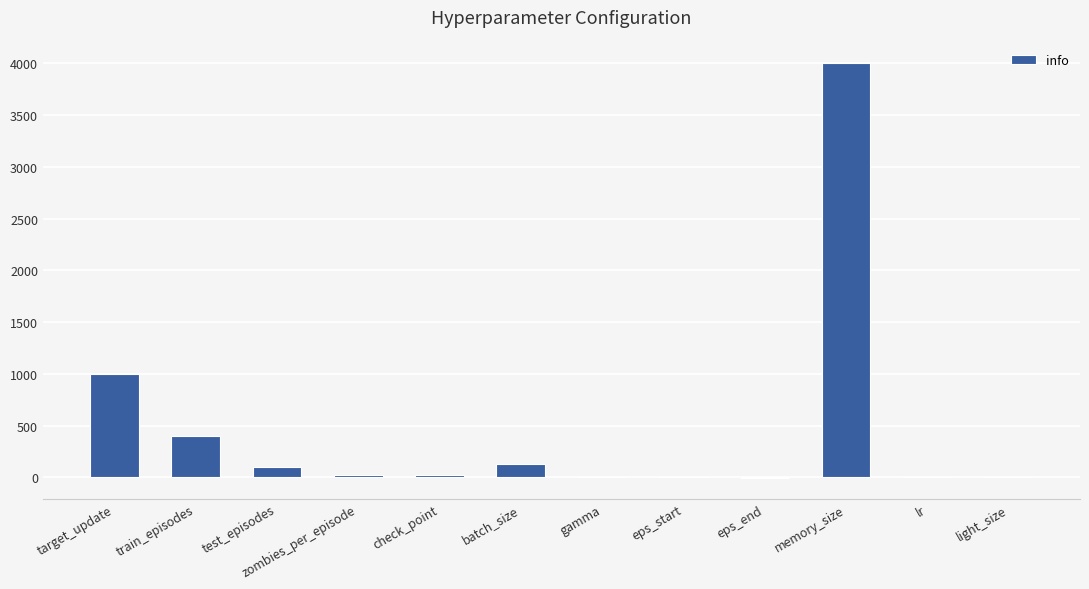

Between lr and target_update, which is larger?

target_update